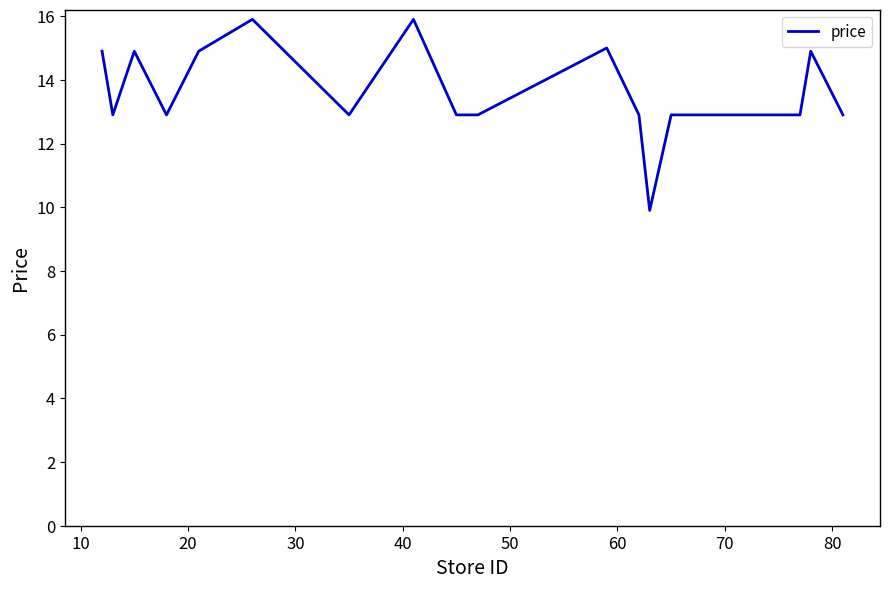

What is the difference between the maximum and minimum values?

6.0